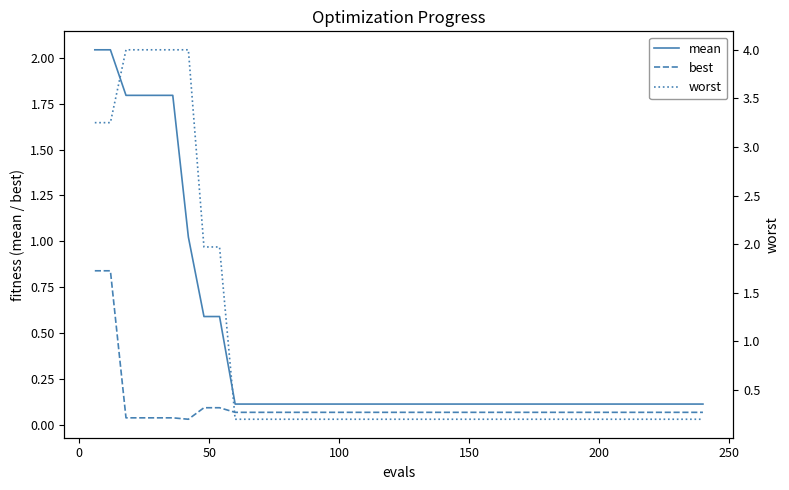

Count the number of data series in this chart.

3